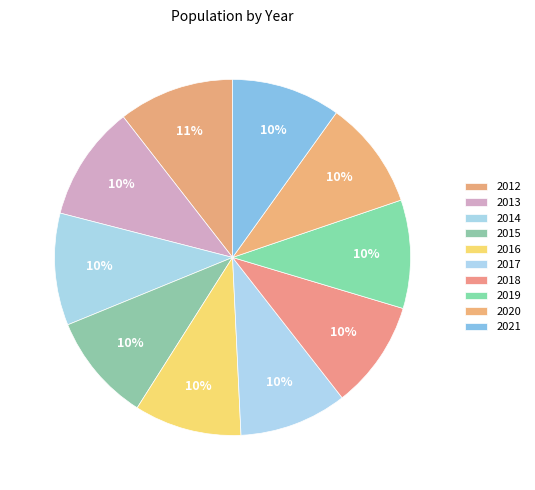

Which category has the smallest portion of the pie?

2016